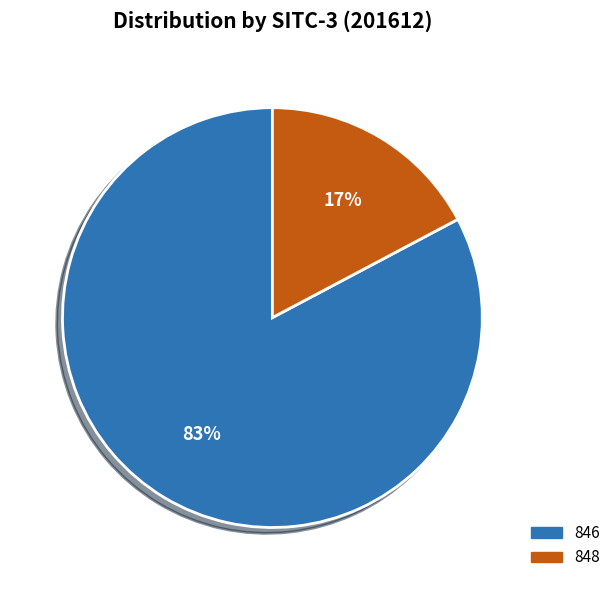

To the nearest percent, what is the difference between the largest and smallest slice percentages?

66%